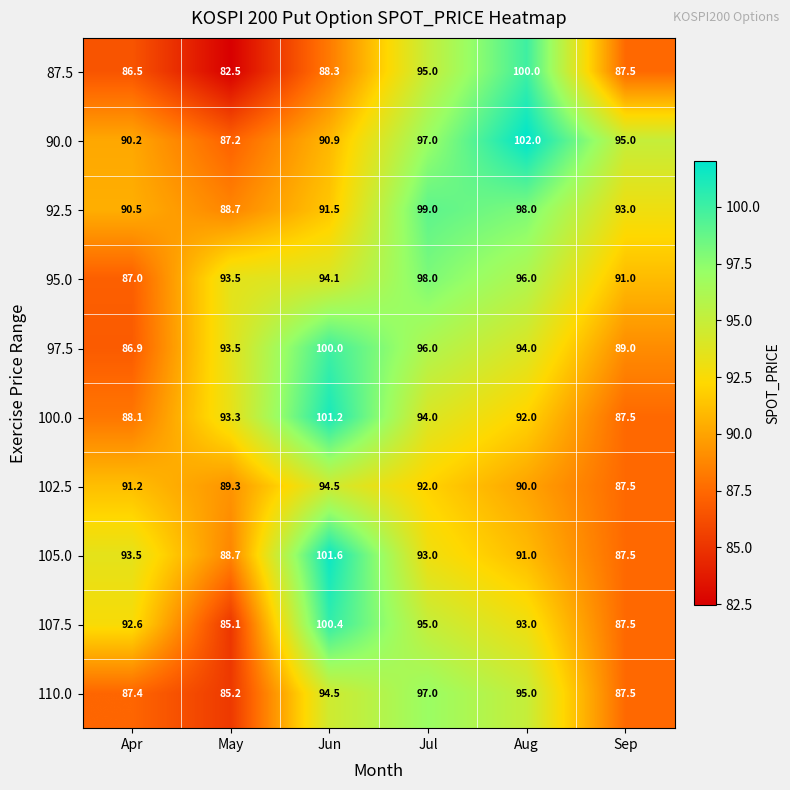

At which category is the sum across all series the highest?

Jun